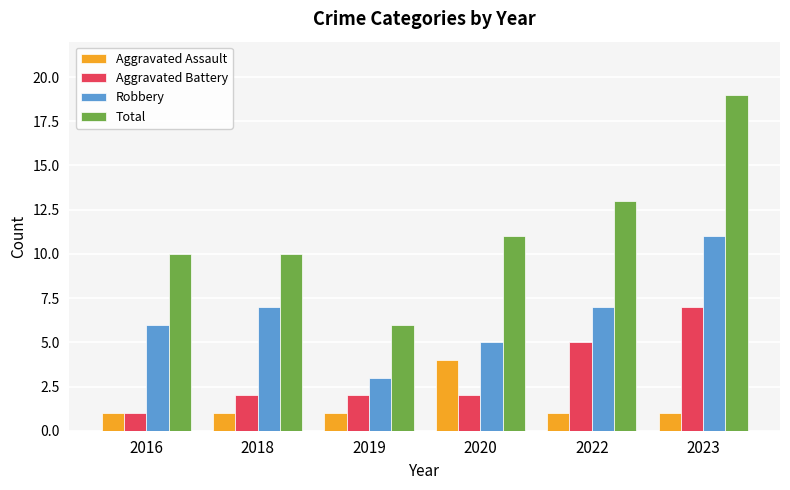

List the series in order of their overall mean, highest first.

Total, Robbery, Aggravated Battery, Aggravated Assault